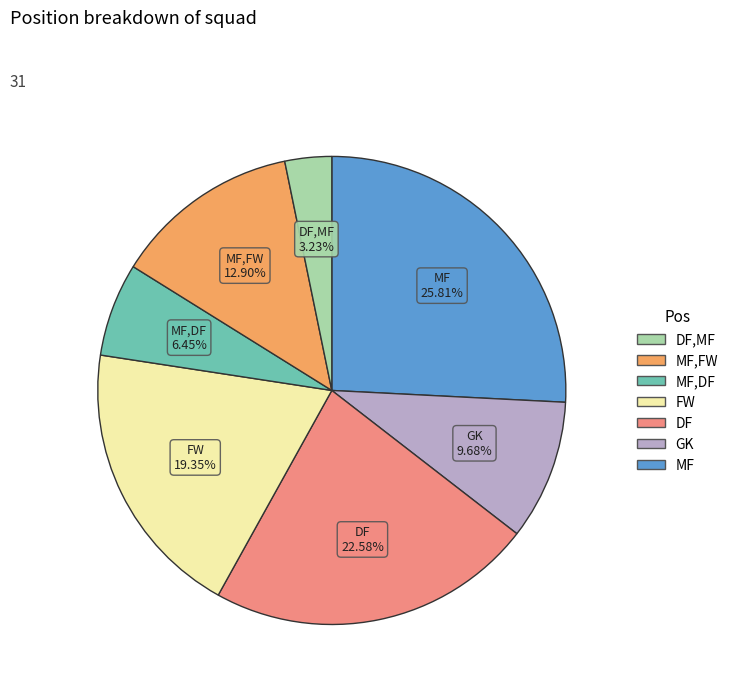

Is there any slice that represents more than half of the pie?

No